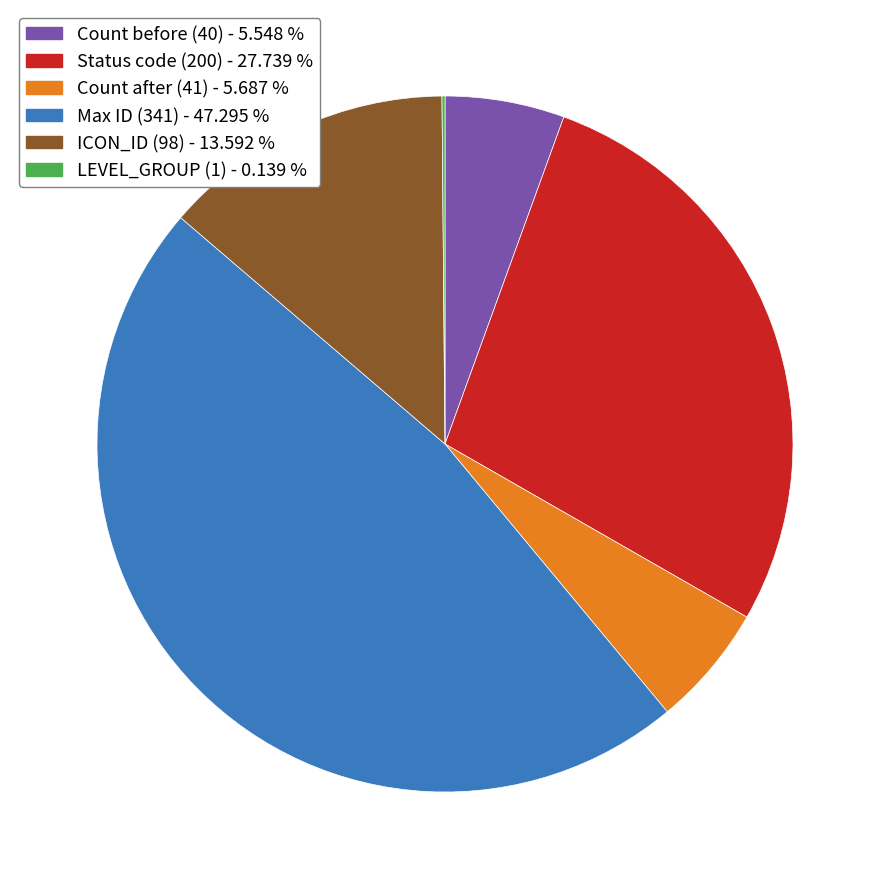

Does any single category account for the majority?

No